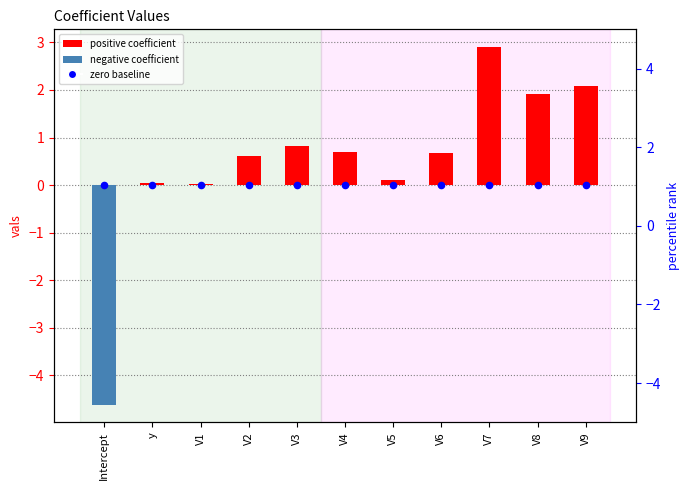

Which series reaches the minimum Y coordinate?

vals